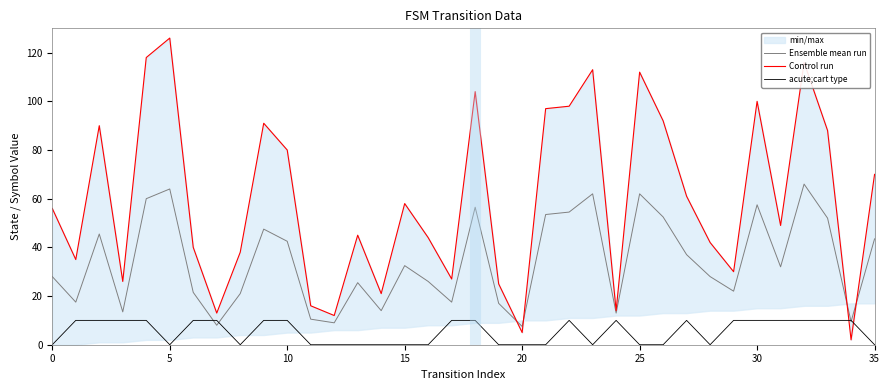

The value of acute;cart type at 25 is 0.0. True or false?

True